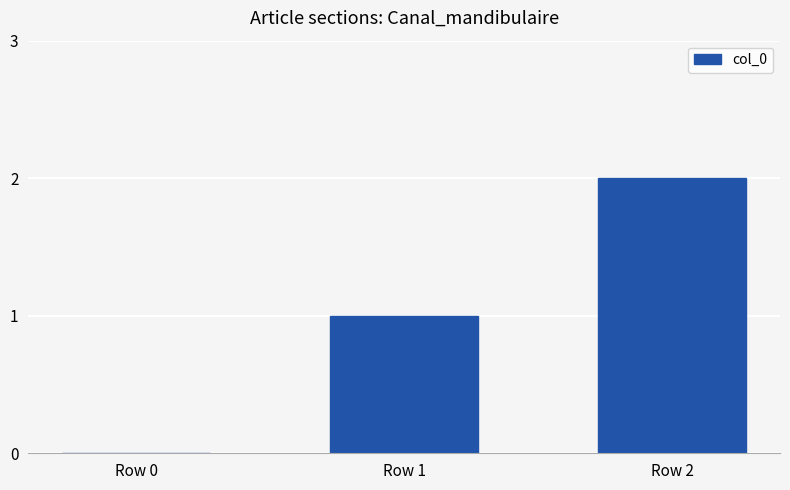

The chart shows a value of 2 at Row 1. True or false?

False